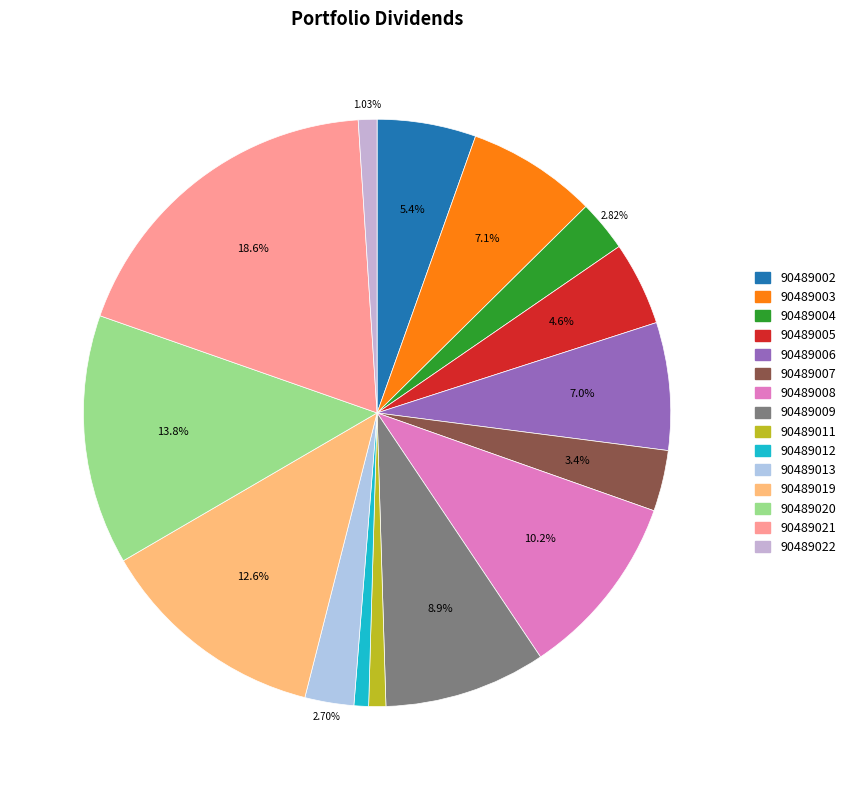

How many segments does this pie chart have?

15